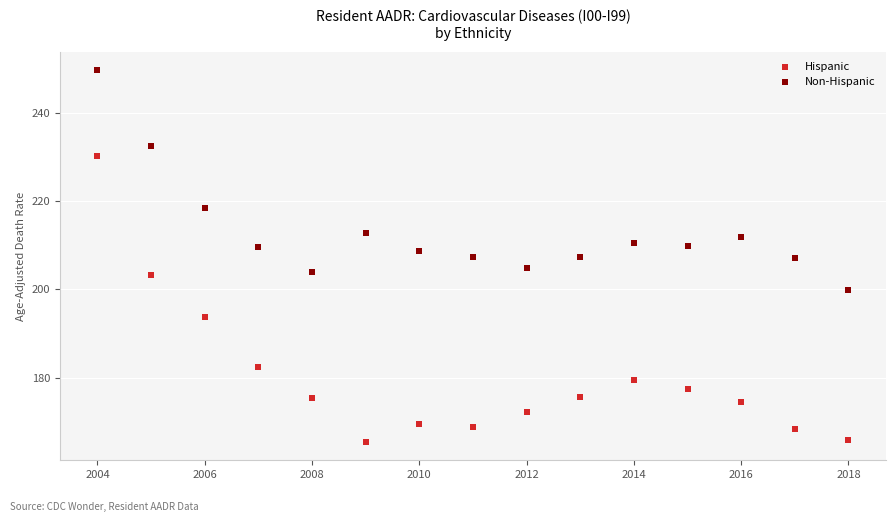

Across all data points, what is the range of Y values (max minus min)?

84.1